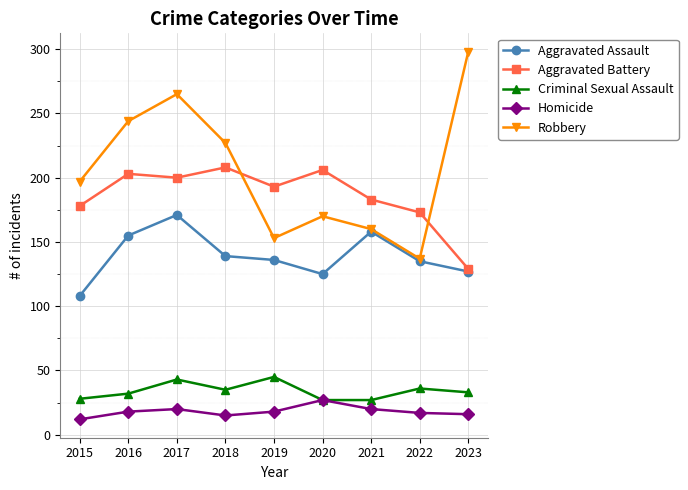

Does the chart have visible grid lines?

Yes